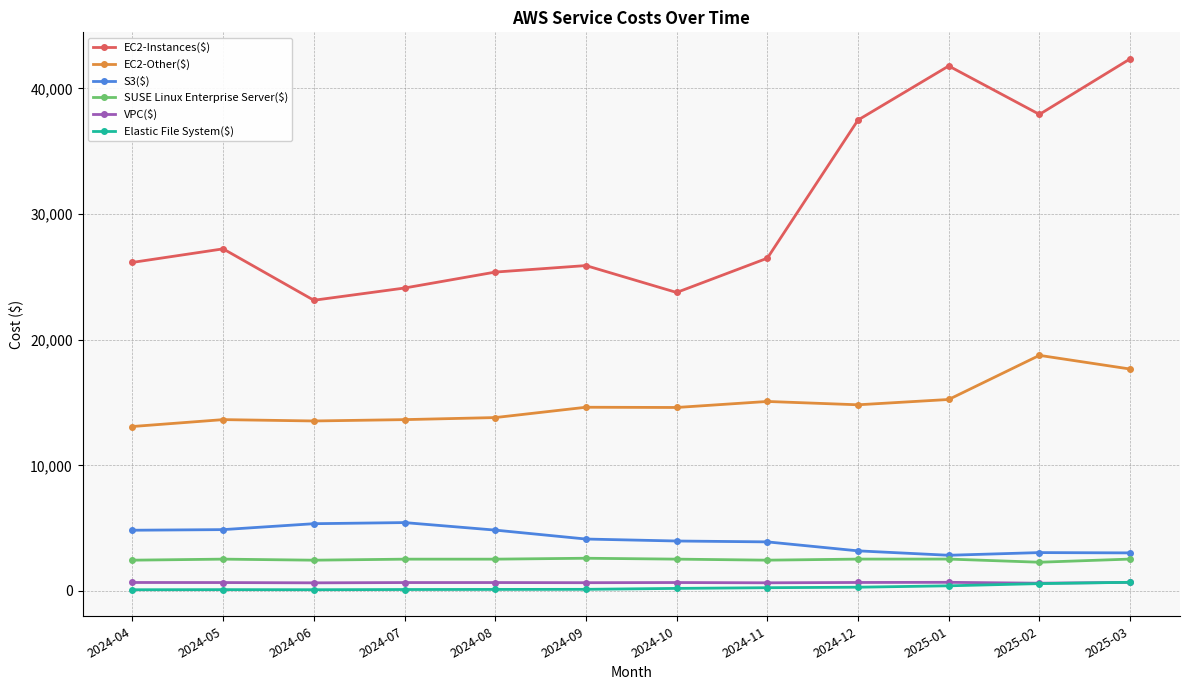

What is the difference between the VPC($) values at 2024-04 and 2025-01?

13.3